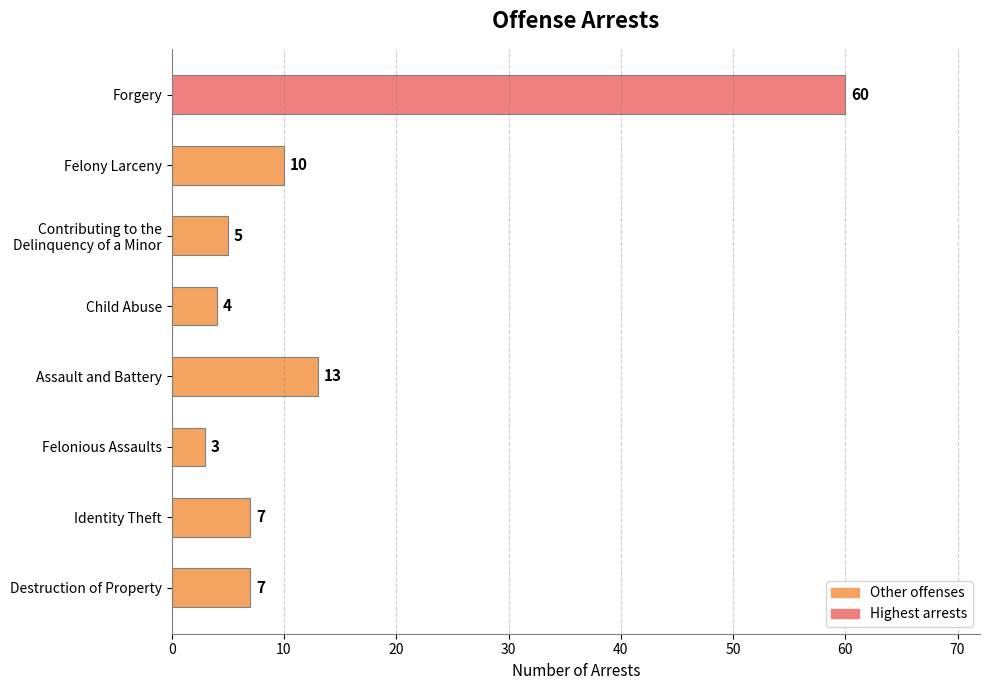

At which label is the value closest to 31?

Assault and Battery